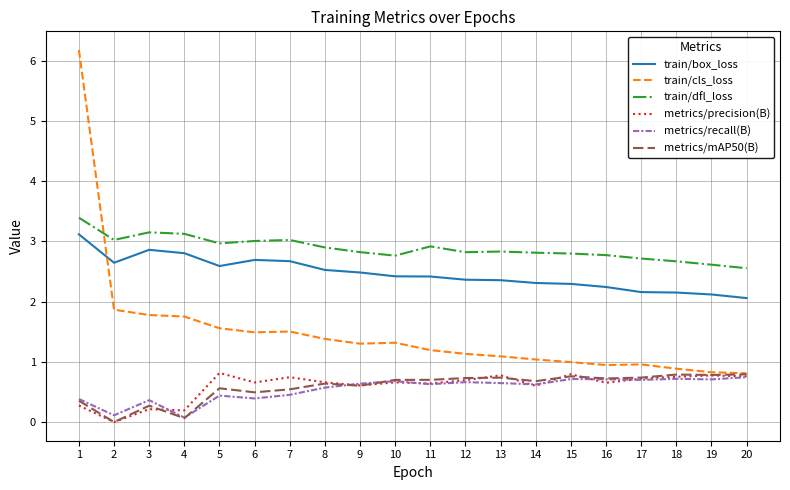

What is the spread (max minus min) of values at 15?

2.1